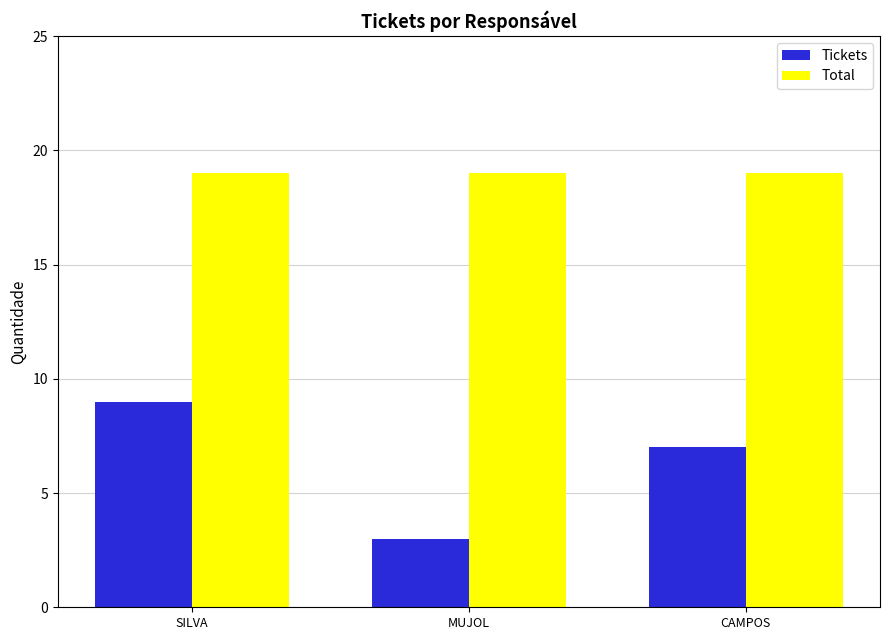

List the series in order of their overall mean, highest first.

Total, Tickets